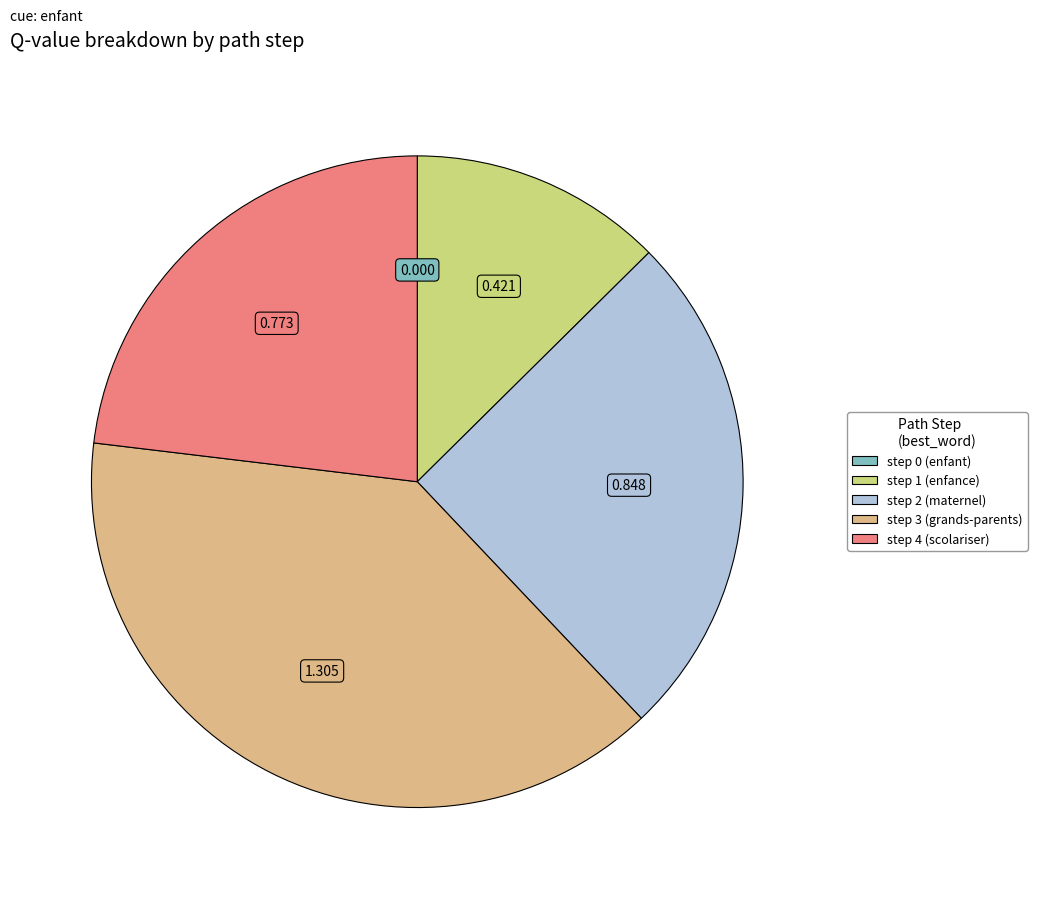

Is there a majority slice in this chart?

No